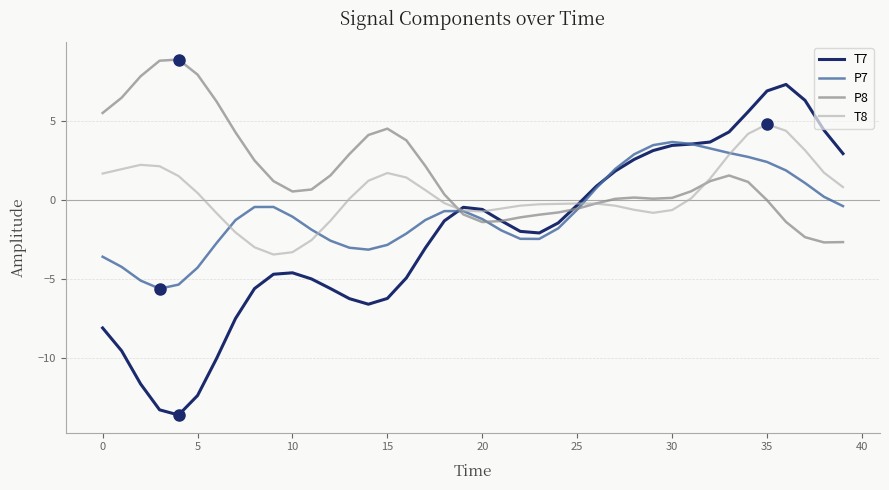

Which series has the largest total across all categories?

P8